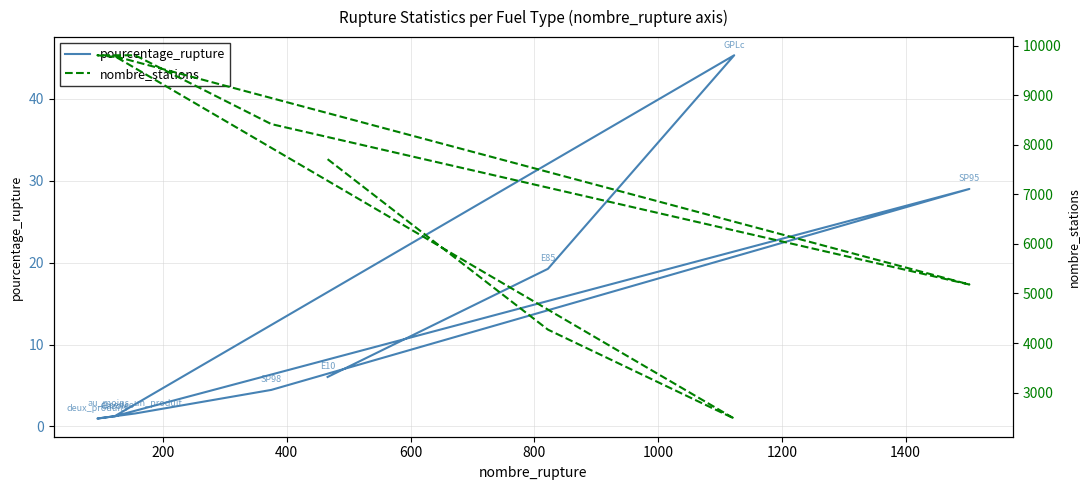

How many interior local peaks does the nombre_stations series have?

1